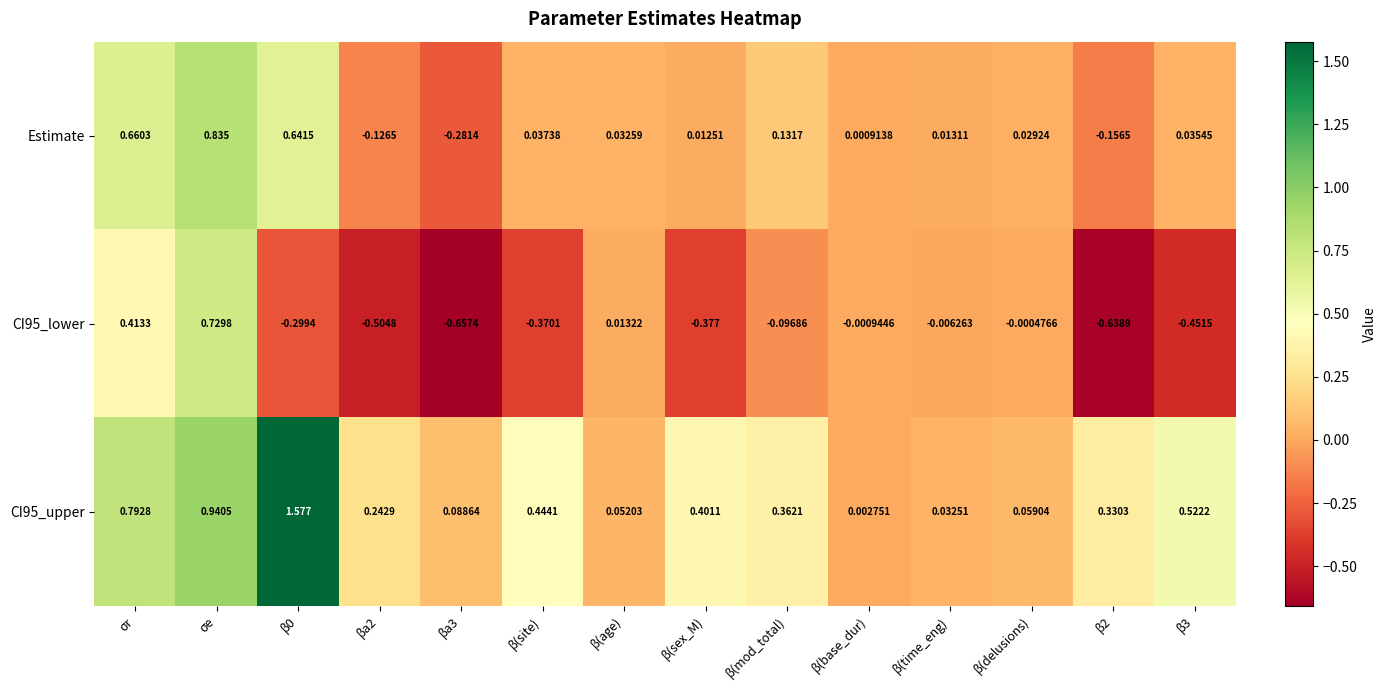

Which category has the highest value in the Estimate series?

σe